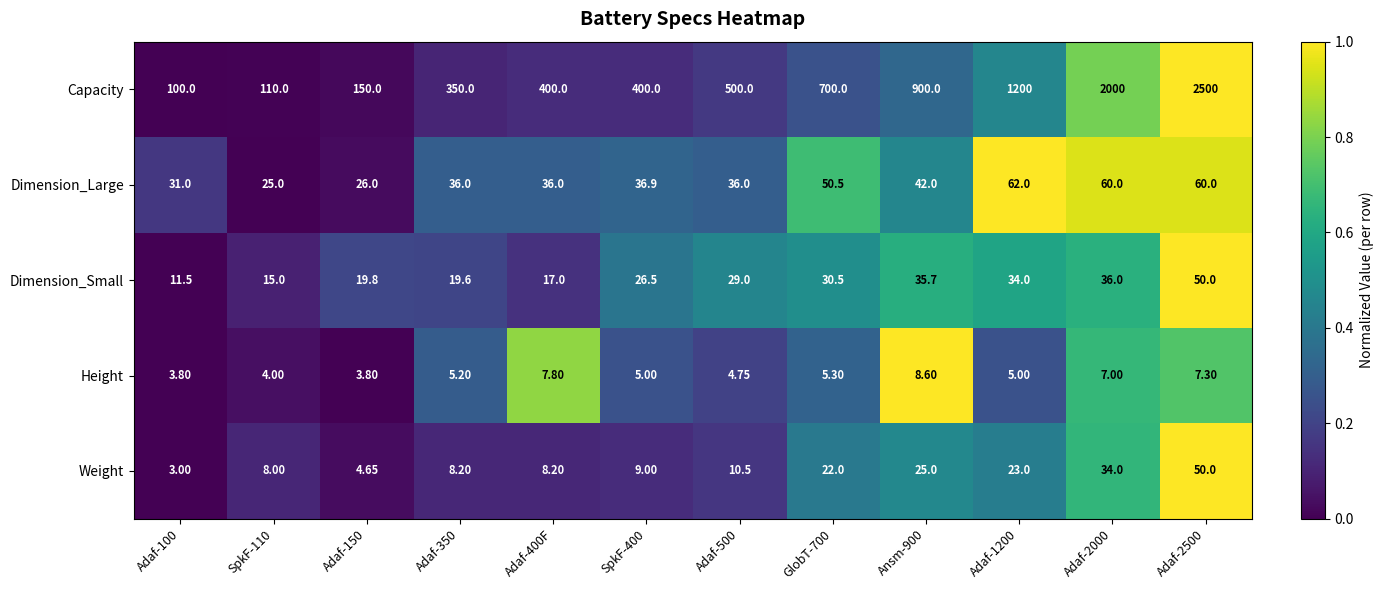

Which series has the largest range (max minus min)?

Capacity